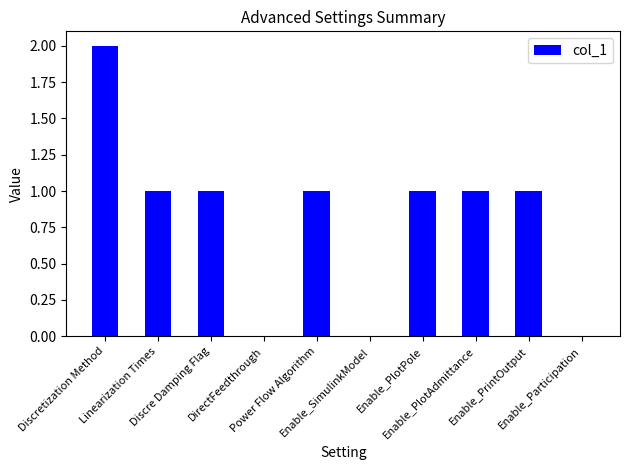

How many series are shown in this chart?

1